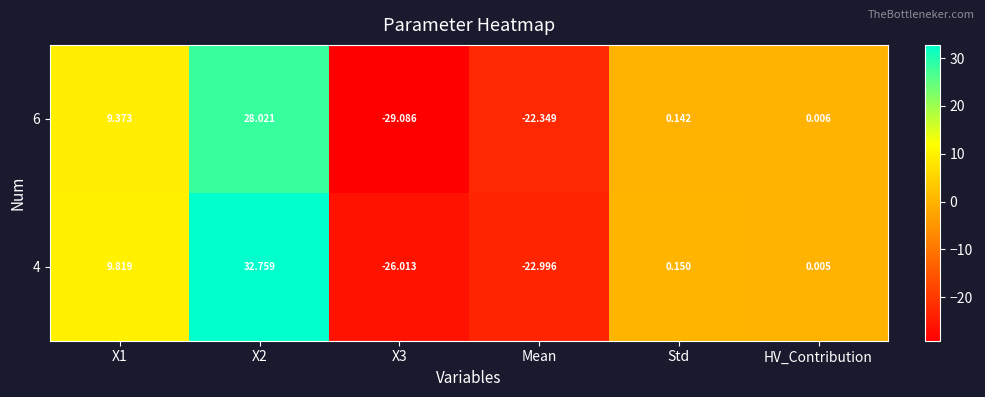

At Mean, list the series in order from largest to smallest.

6, 4